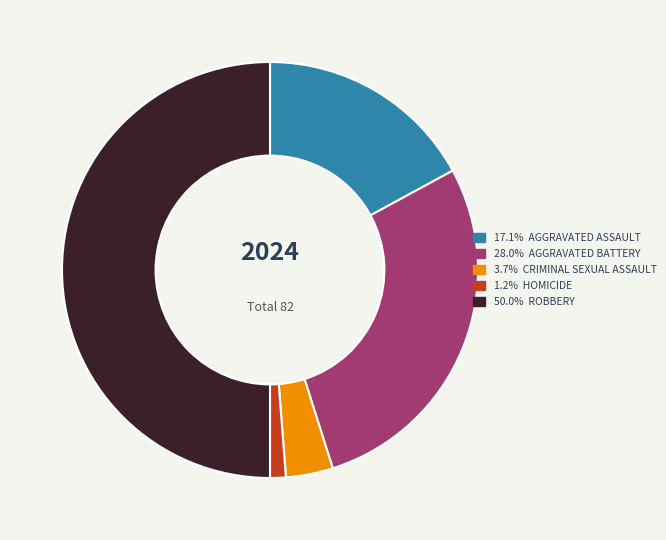

Is there any slice that represents more than half of the pie?

No